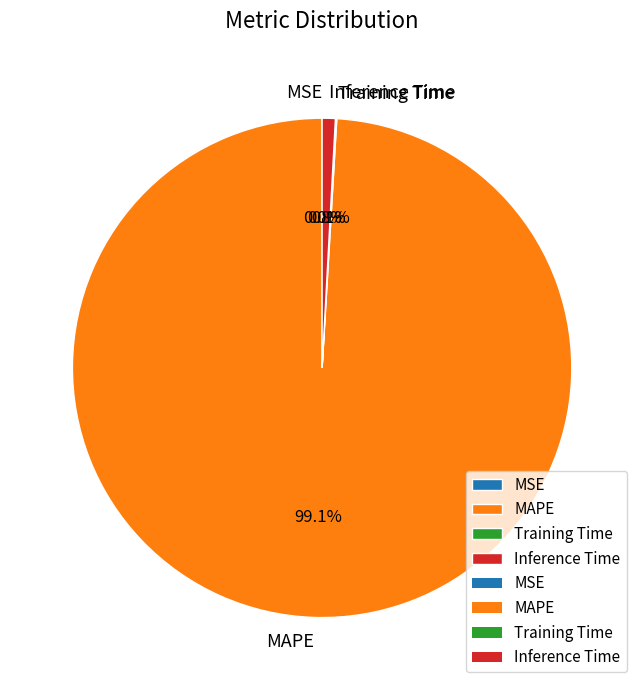

What is the largest slice in the pie chart?

MAPE